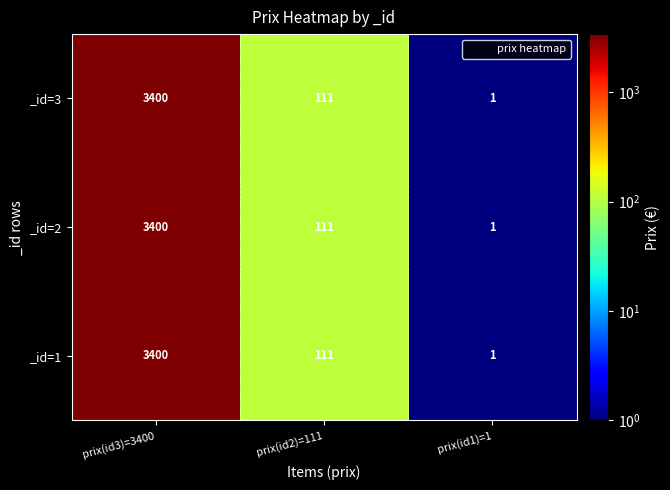

At which label does _id=3 first exceed 111?

prix(id3)=3400